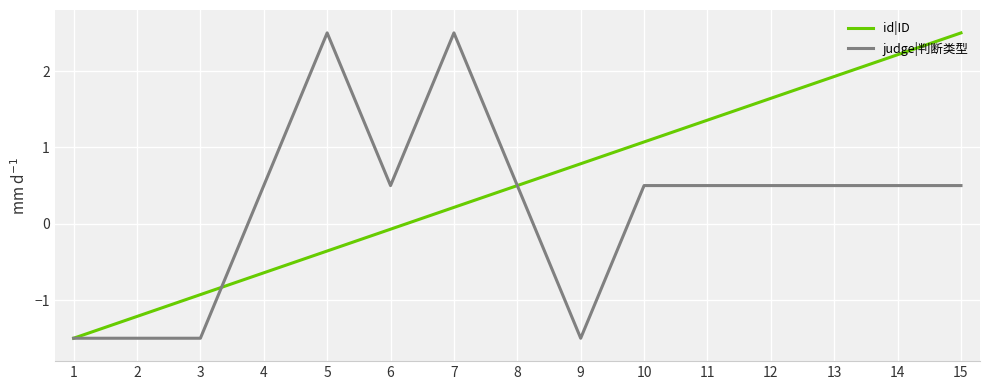

Rank the series by their average value, from lowest to highest.

judge|判断类型, id|ID